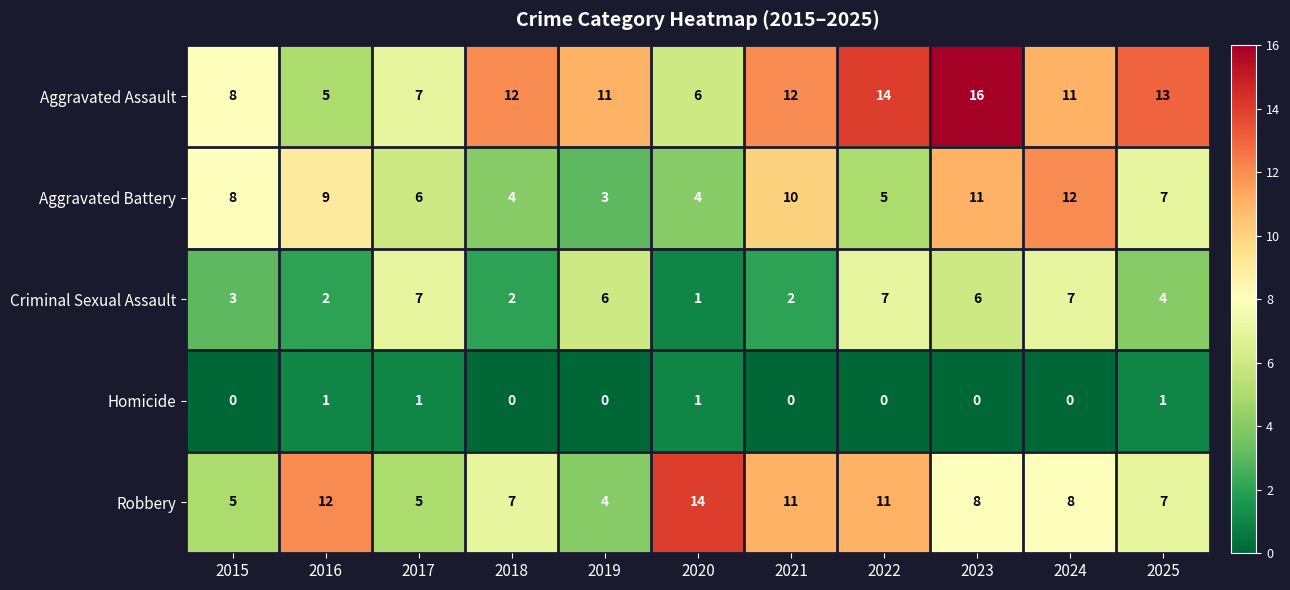

What is the sum of all Aggravated Battery values?

79